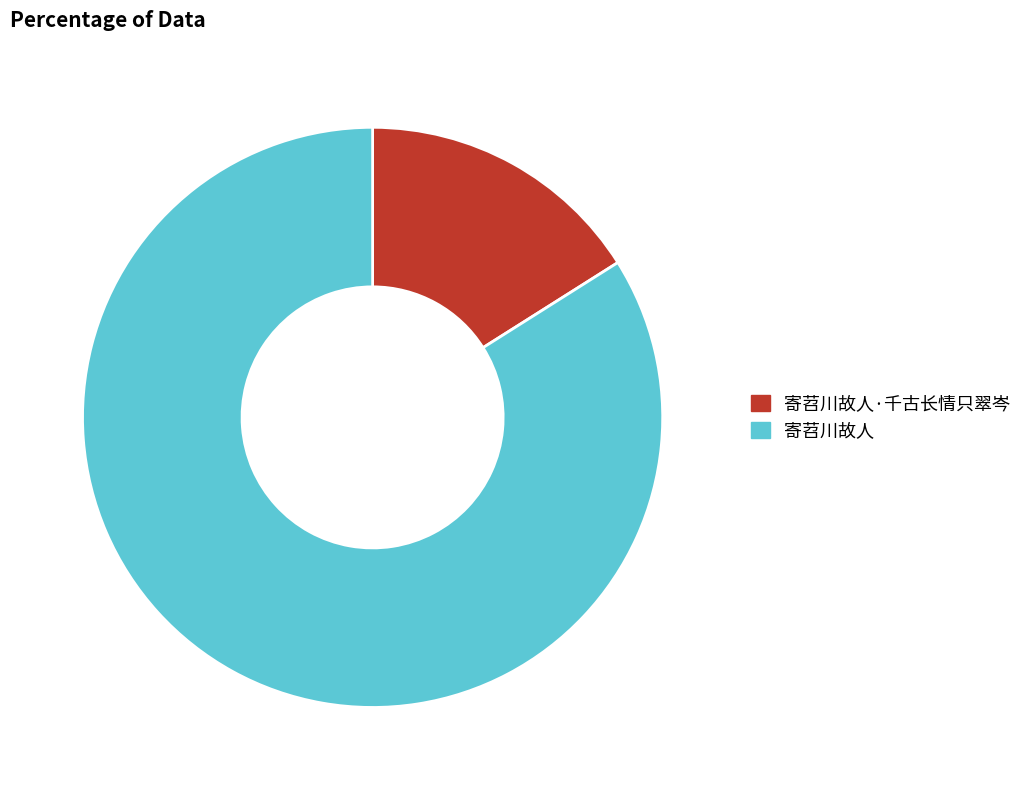

Combined, do 寄苕川故人·千古长情只翠岑 and 寄苕川故人 account for over 50%?

Yes